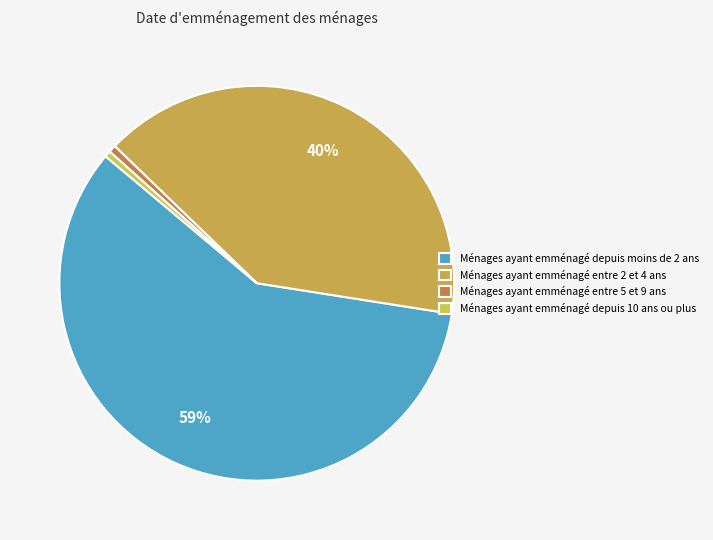

Count the number of slices in the pie.

4